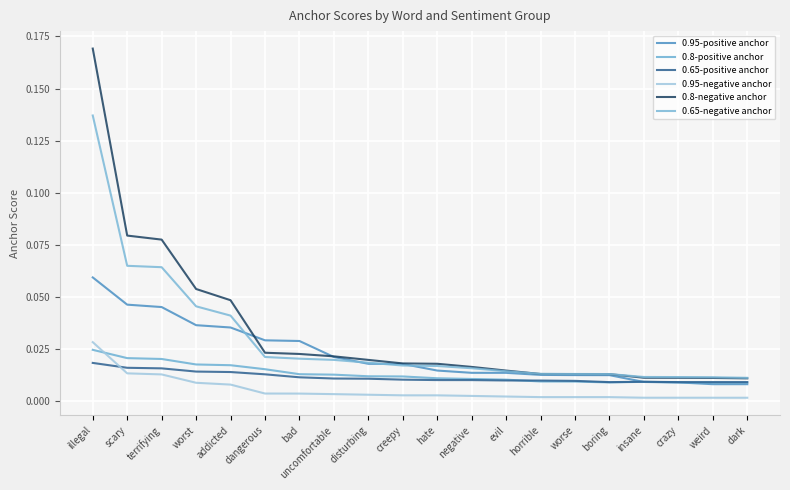

At which category is the sum across all series the highest?

illegal